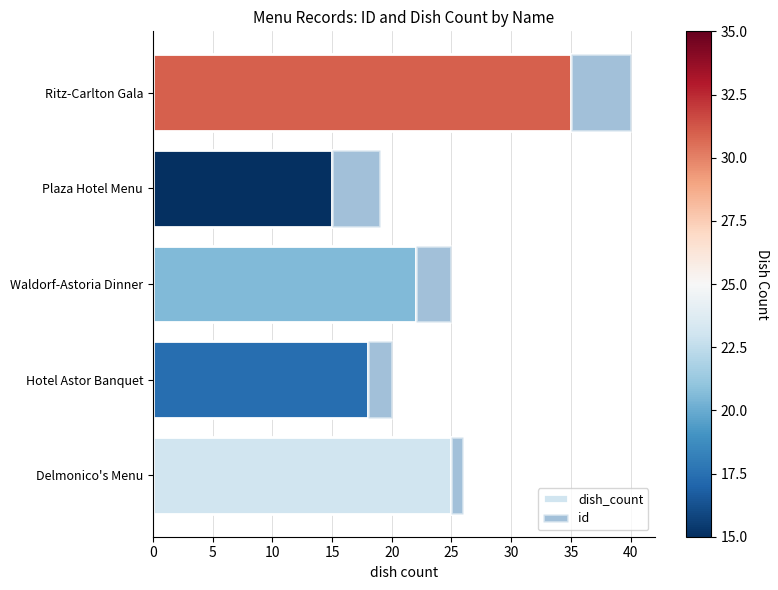

What is the total value across all series at Waldorf-Astoria Dinner?

25